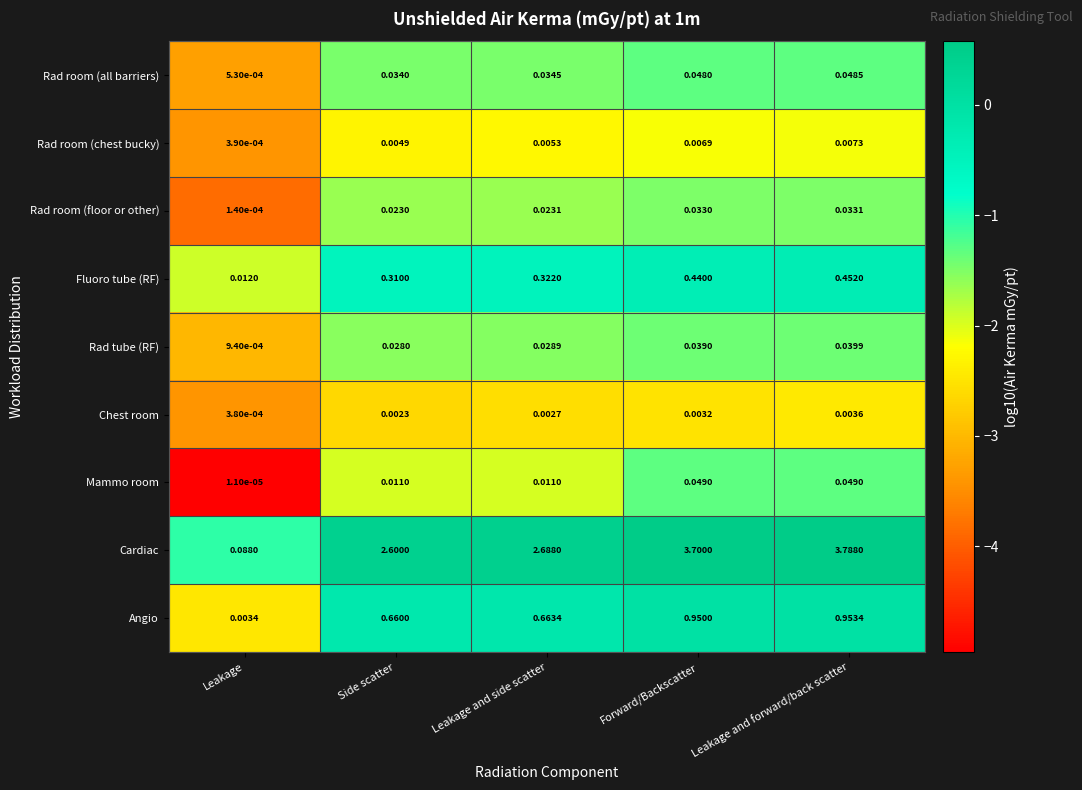

At which label is Mammo room closest to 0?

Leakage